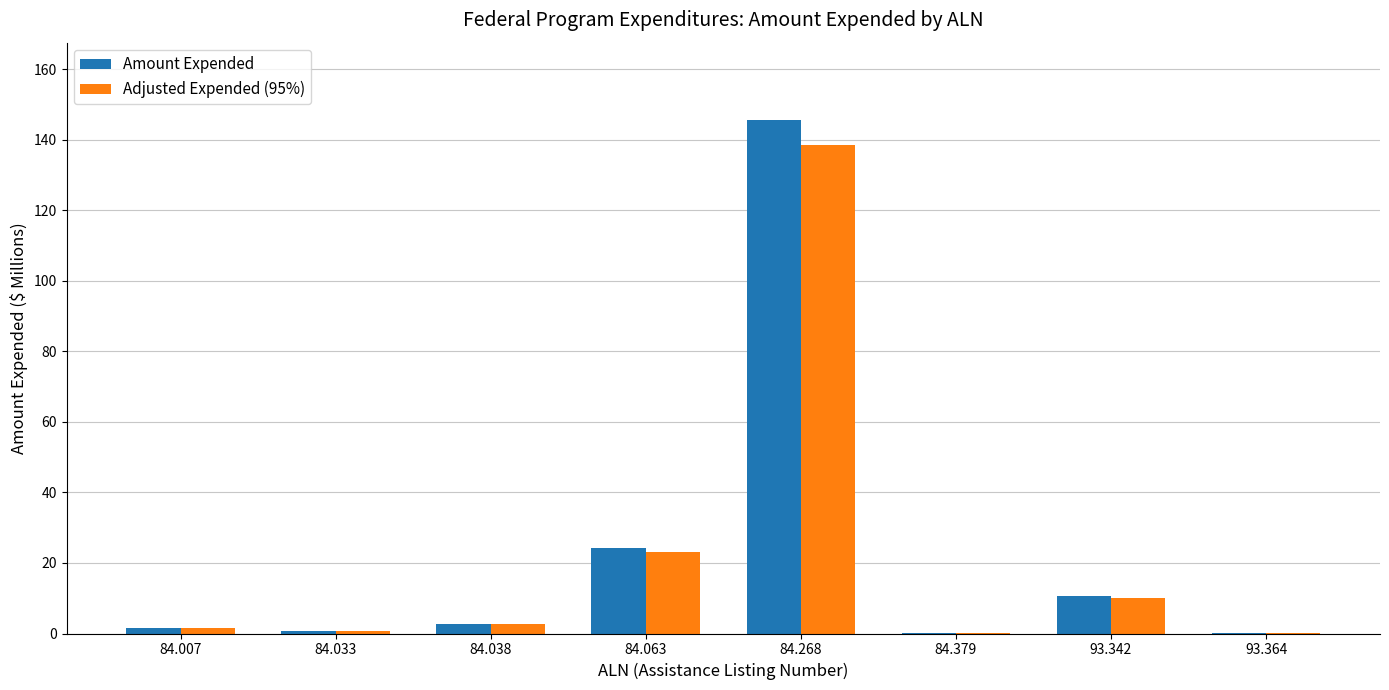

What is the sum of all Adjusted Expended (95%) values?

176.7